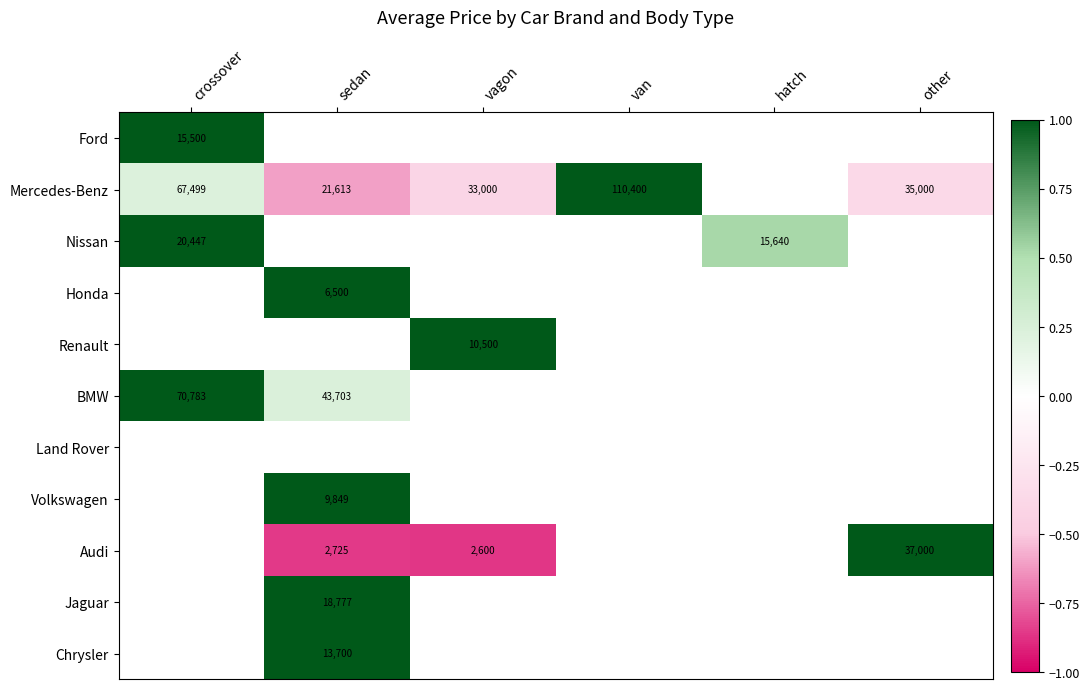

The value of BMW at sedan is 43703. True or false?

True